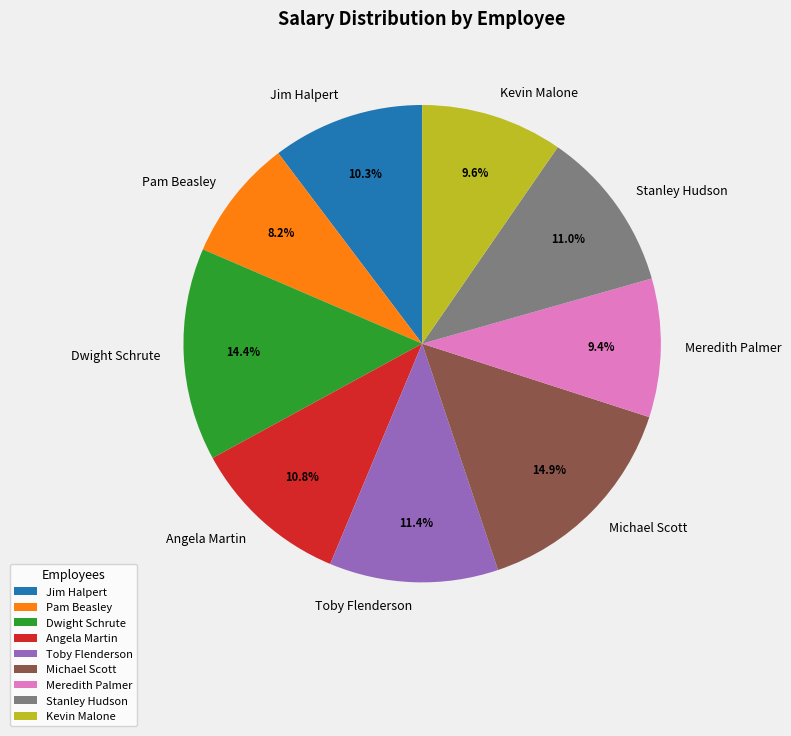

How much of the chart is everything except Meredith Palmer?

90.6%